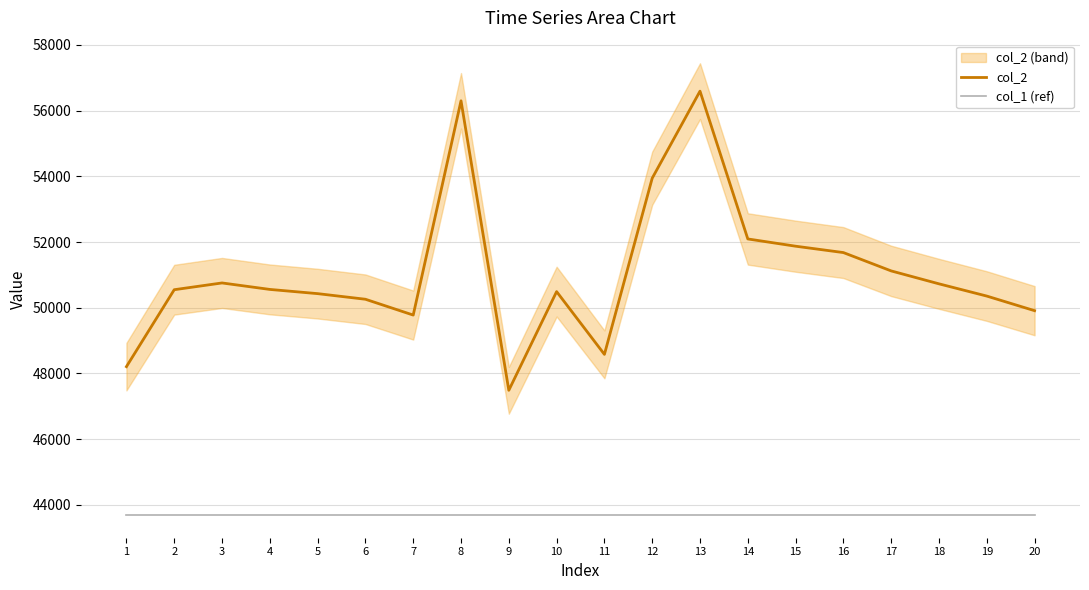

True or false: col_1 (ref) has more than 0 points higher than both neighbors.

False